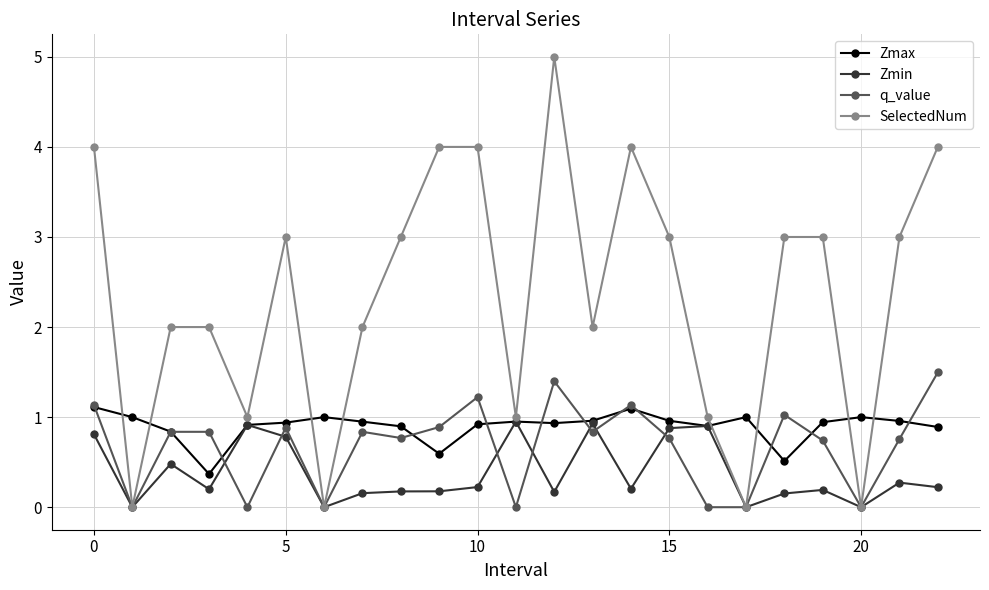

What is the value of the q_value point at the 6th from the left?

0.9